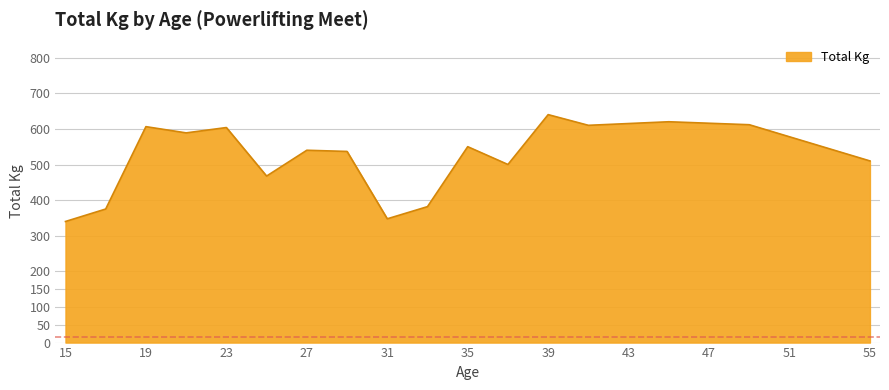

What is the smallest value displayed?

340.0